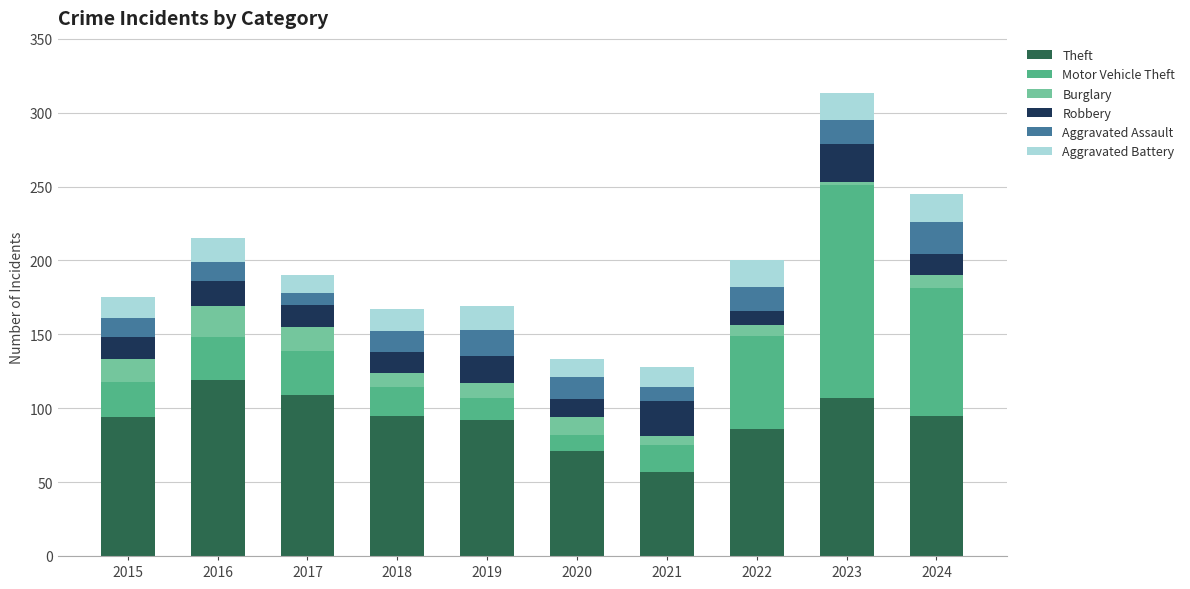

The value of Theft at 2024 is 95. True or false?

True